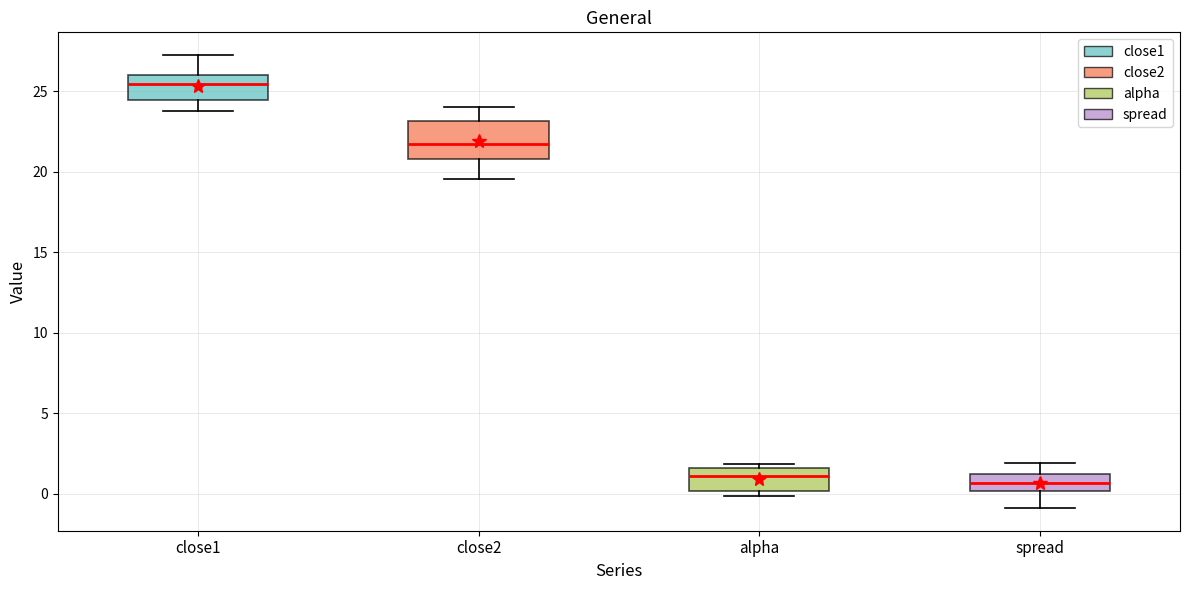

Which box is the tallest, from its lower edge to its upper edge?

close2